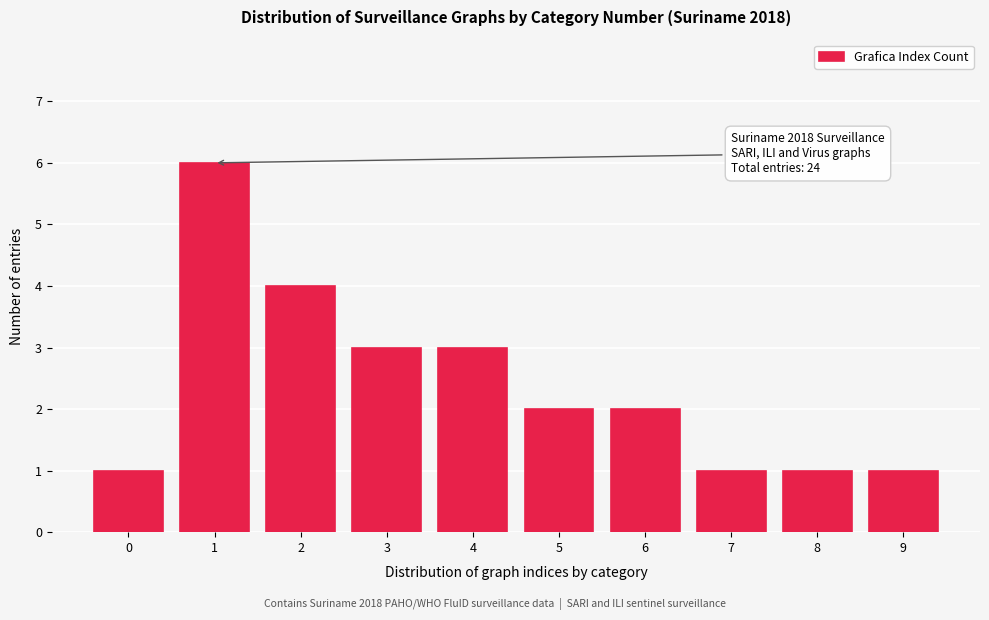

Reading right to left, extract all data points from this chart.

9=1	8=1	7=1	6=2	5=2	4=3	3=3	2=4	1=6	0=1